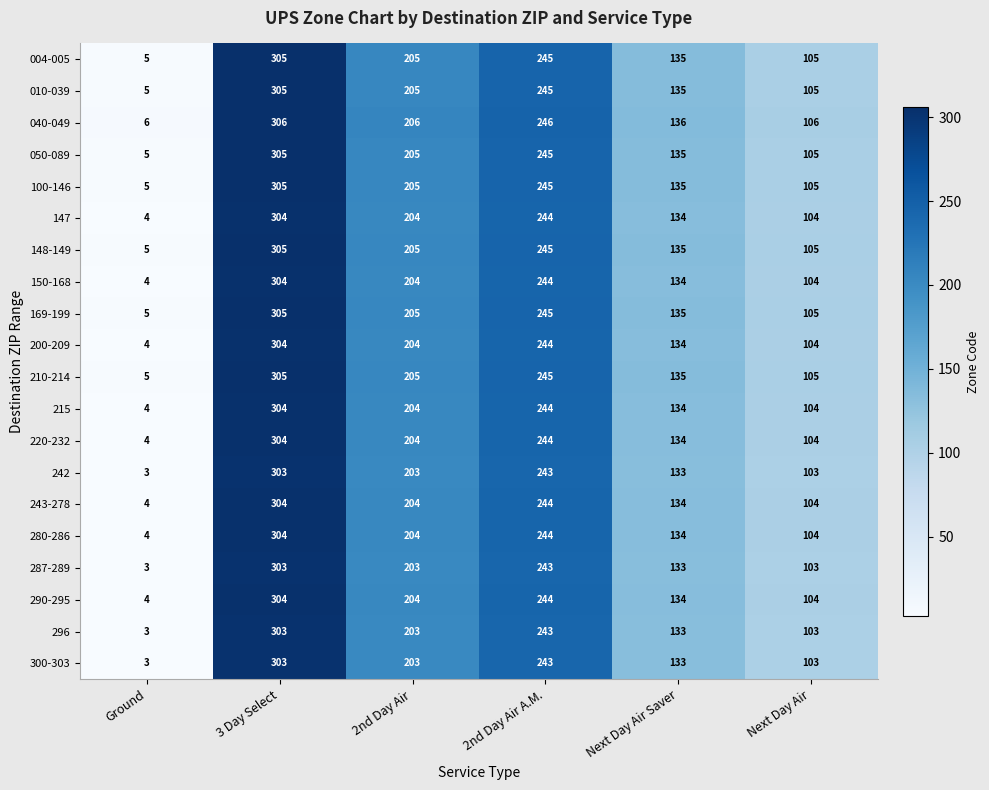

Read the 243-278 value at 2nd Day Air.

204